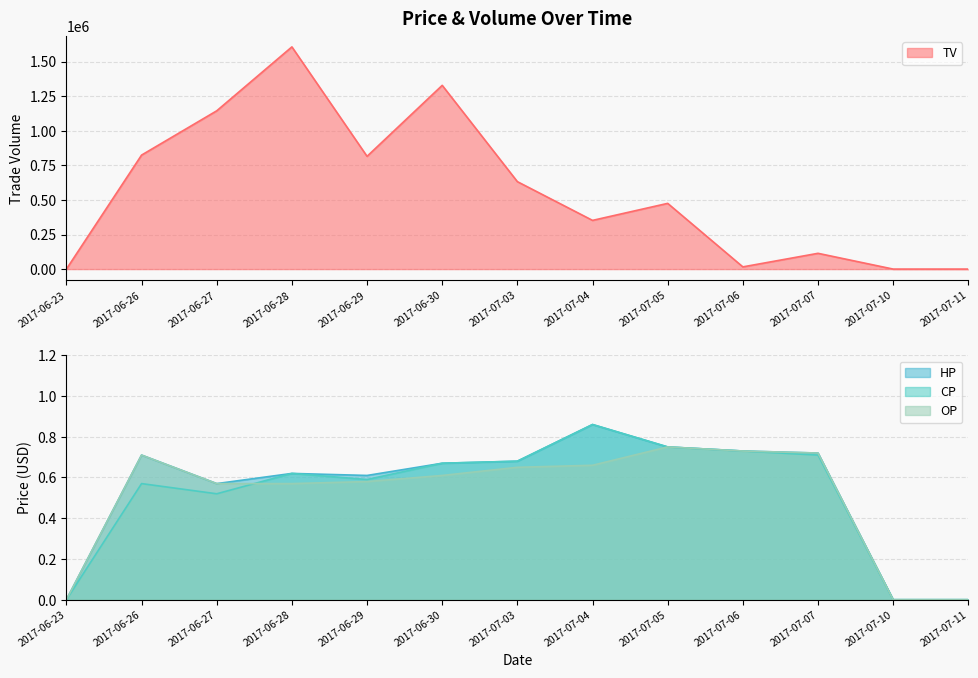

How many lines are shown in the chart?

4